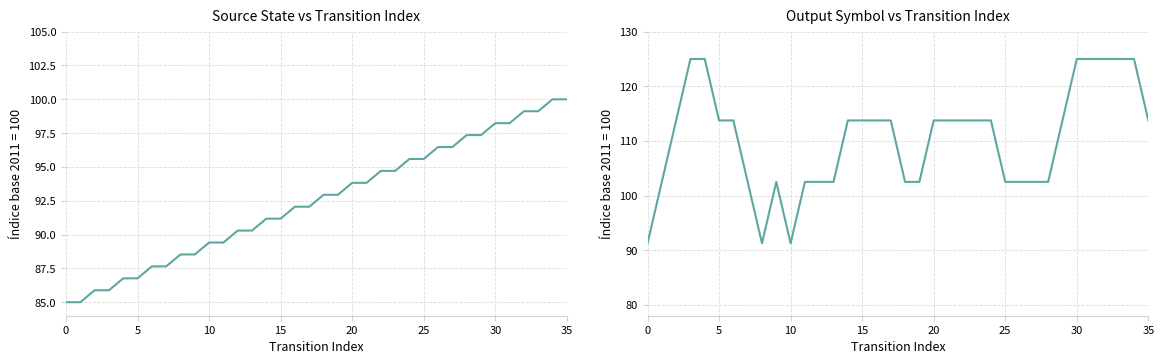

At which category is the sum across all series the highest?

34